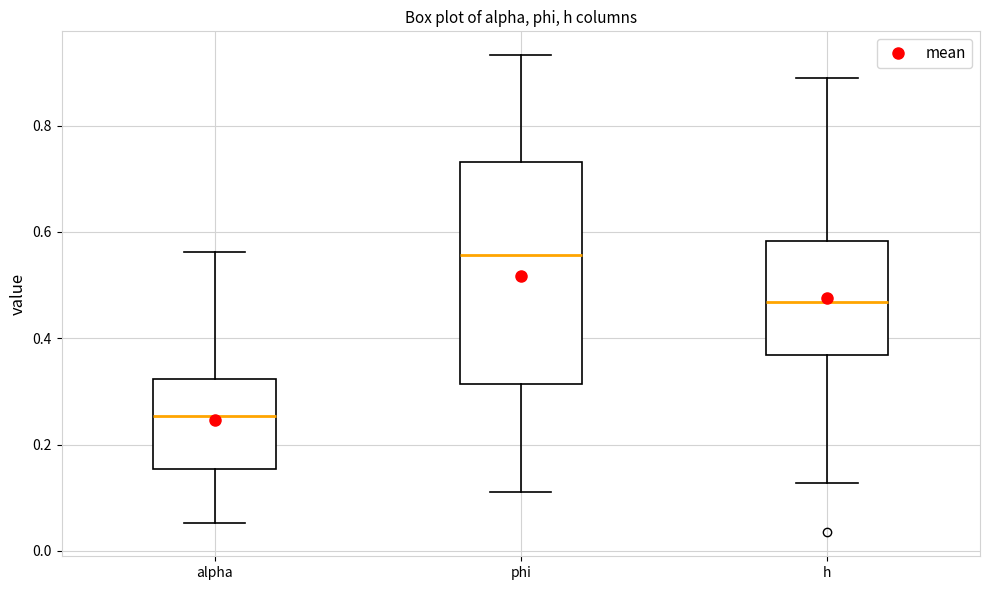

Where is the lower edge of the box for alpha on the y-axis? The values are not printed on the chart, so give them approximately, as read against the axis.

0.16